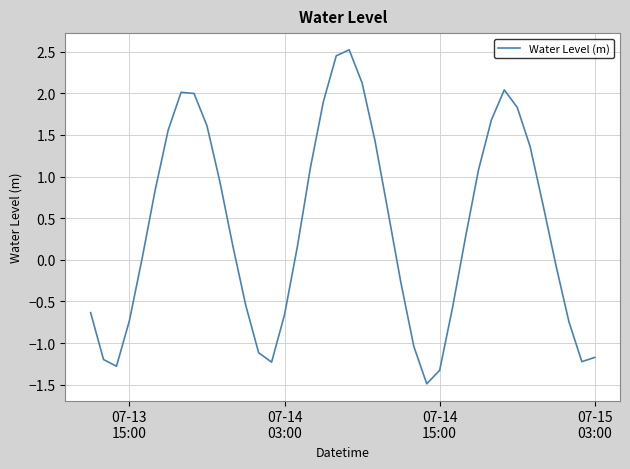

What is the minimum value shown in the chart?

-1.5